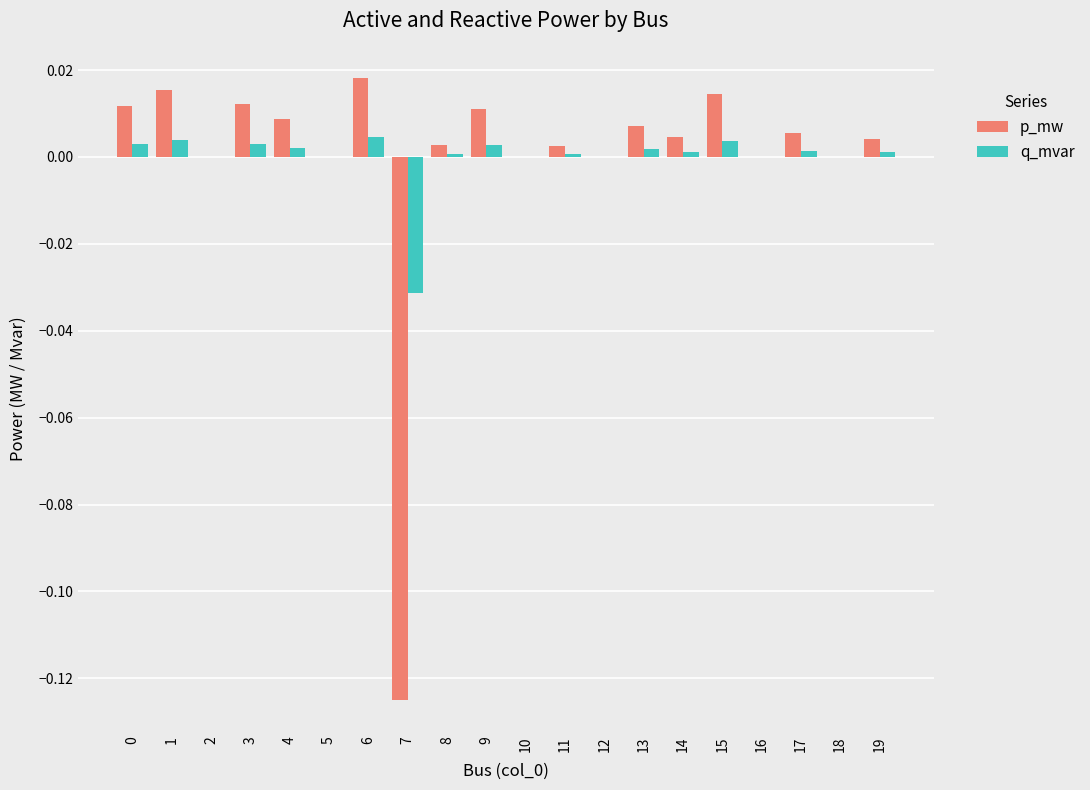

The p_mw series shows 0.0 at 11. True or false?

True